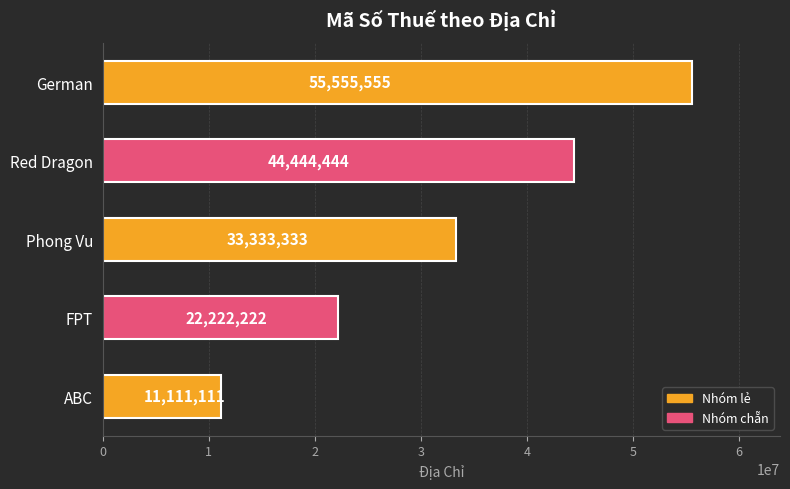

Between FPT and Red Dragon, which is larger?

Red Dragon